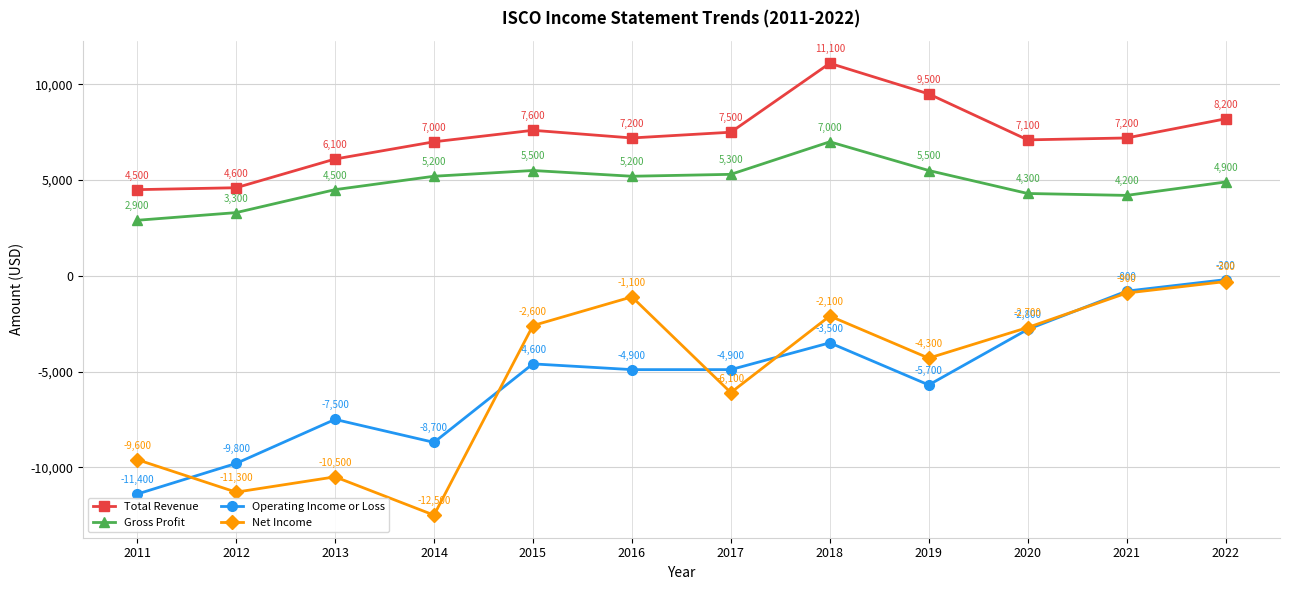

What is the sum of the Operating Income or Loss values at 2013 and 2016?

-12400